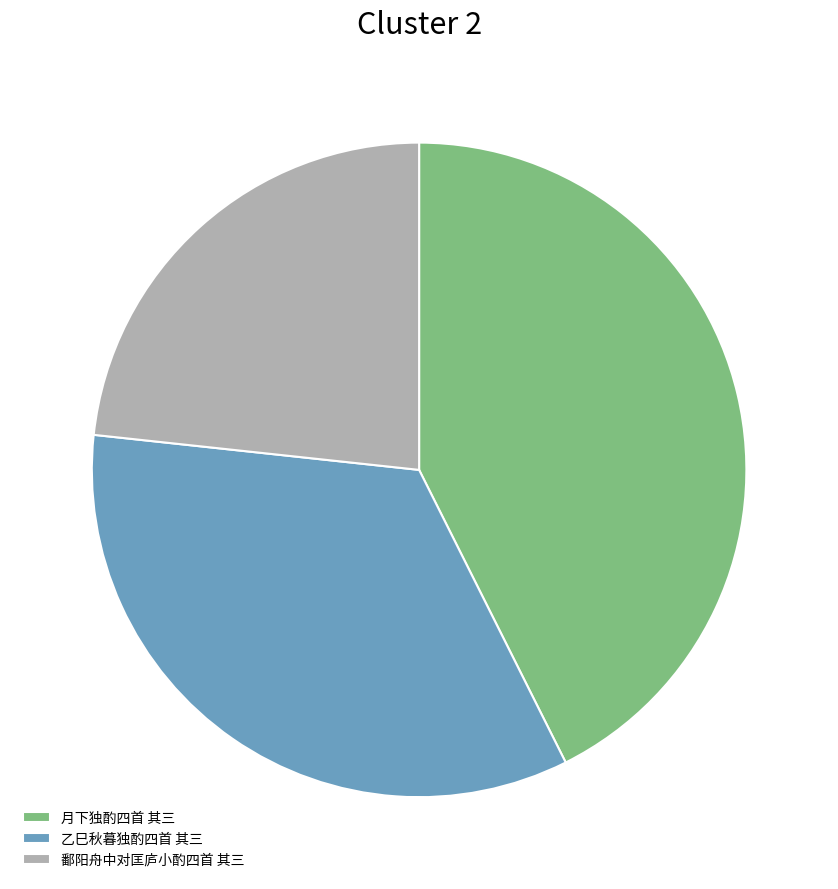

Which category has the smallest portion of the pie?

鄱阳舟中对匡庐小酌四首 其三